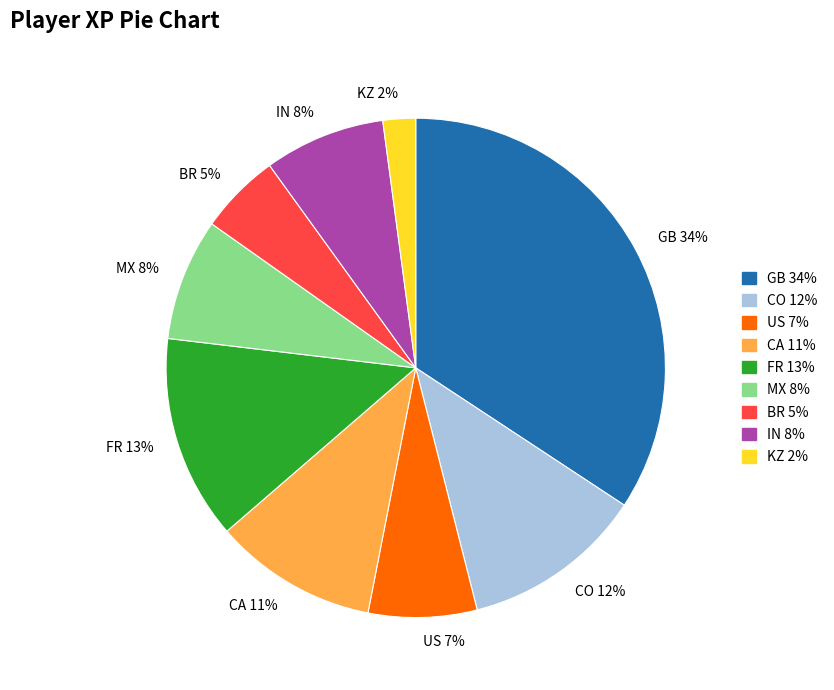

To the nearest percent, what is the average slice percentage?

11%